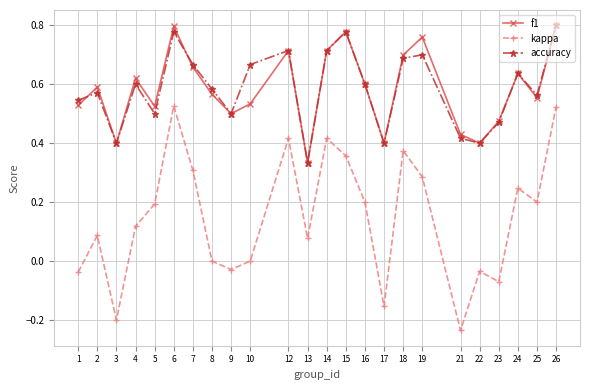

How many lines are shown in the chart?

3